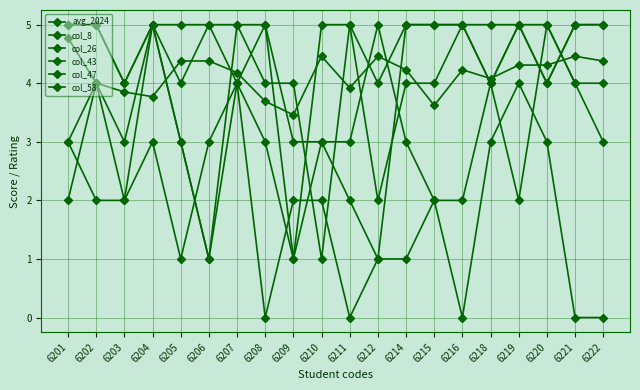

True or false: col_26 and col_43 cross at least once.

True